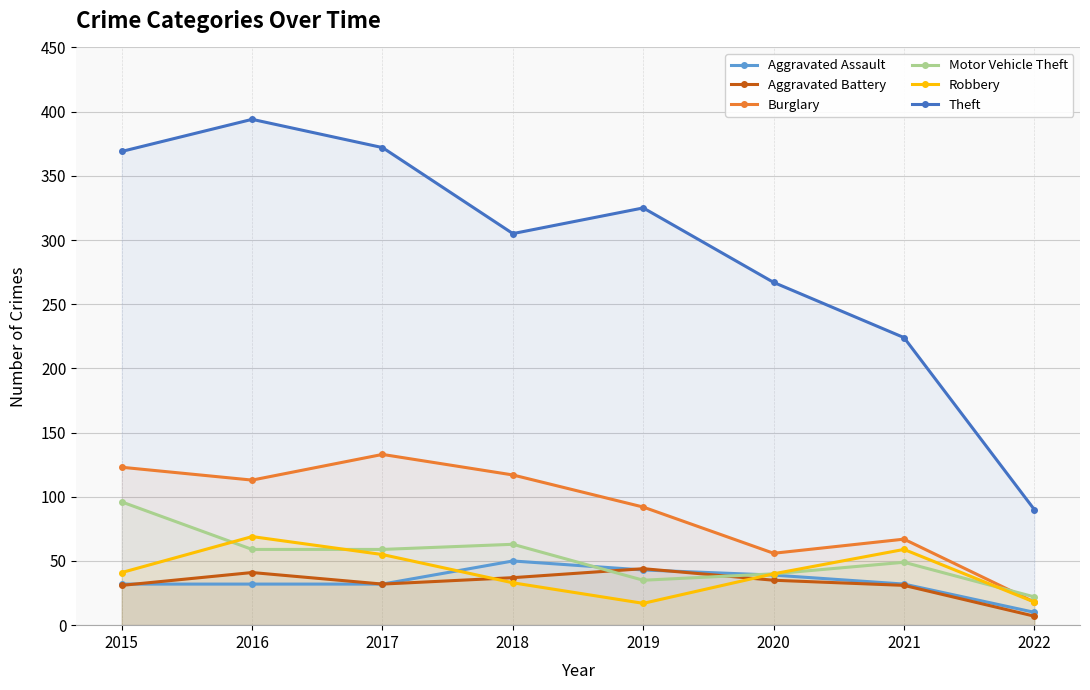

Is the value of Burglary at 2019 greater than the value of Motor Vehicle Theft at 2019?

Yes